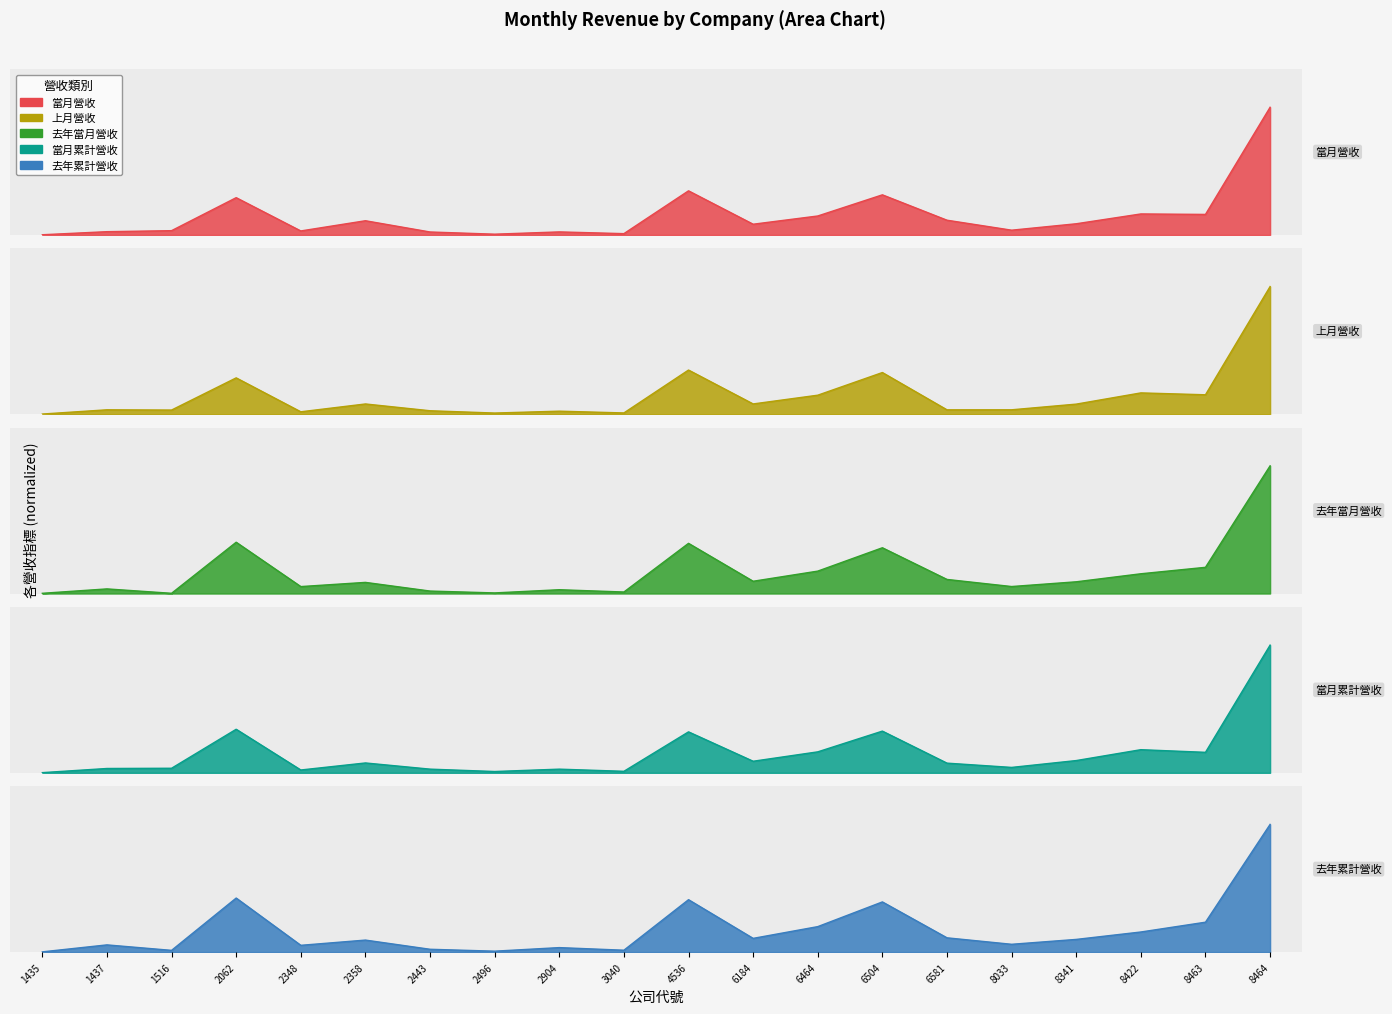

True or false: 去年累計營收 has more than 0 points higher than both neighbors.

True